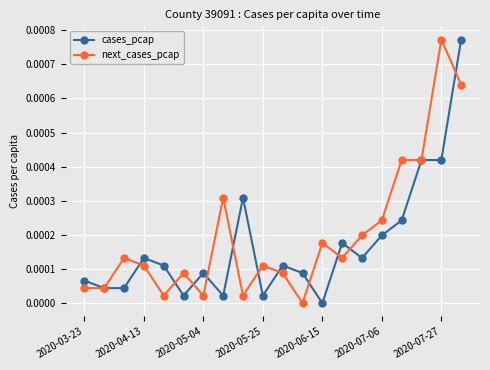

Does the chart have visible grid lines?

Yes